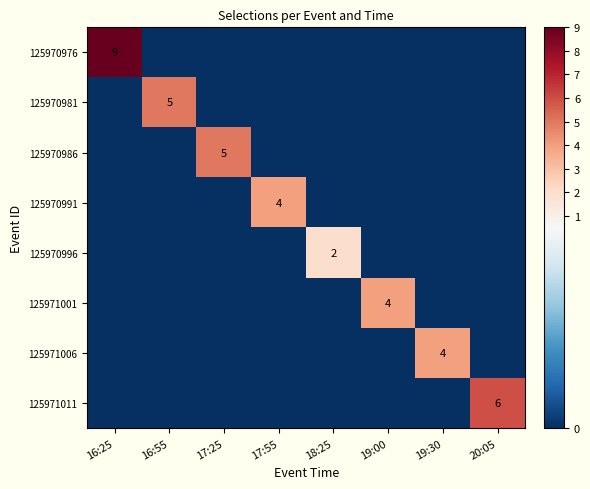

What is the spread (max minus min) of values at 17:25?

5